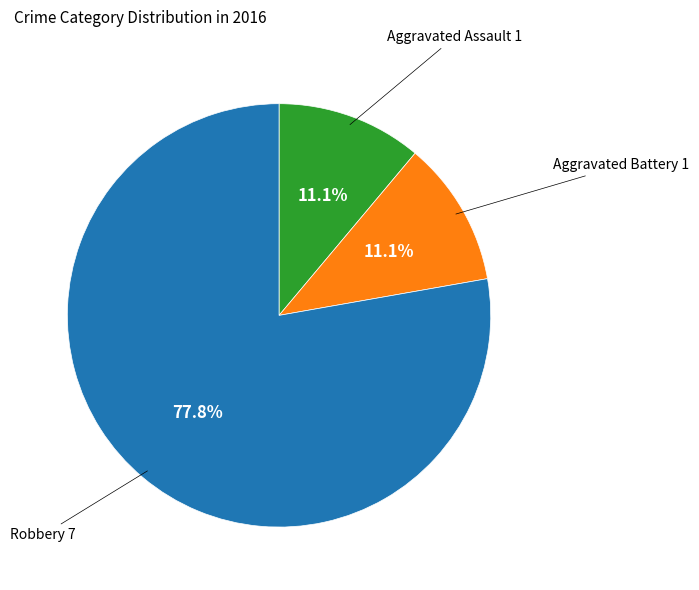

Is there a majority slice in this chart?

Yes